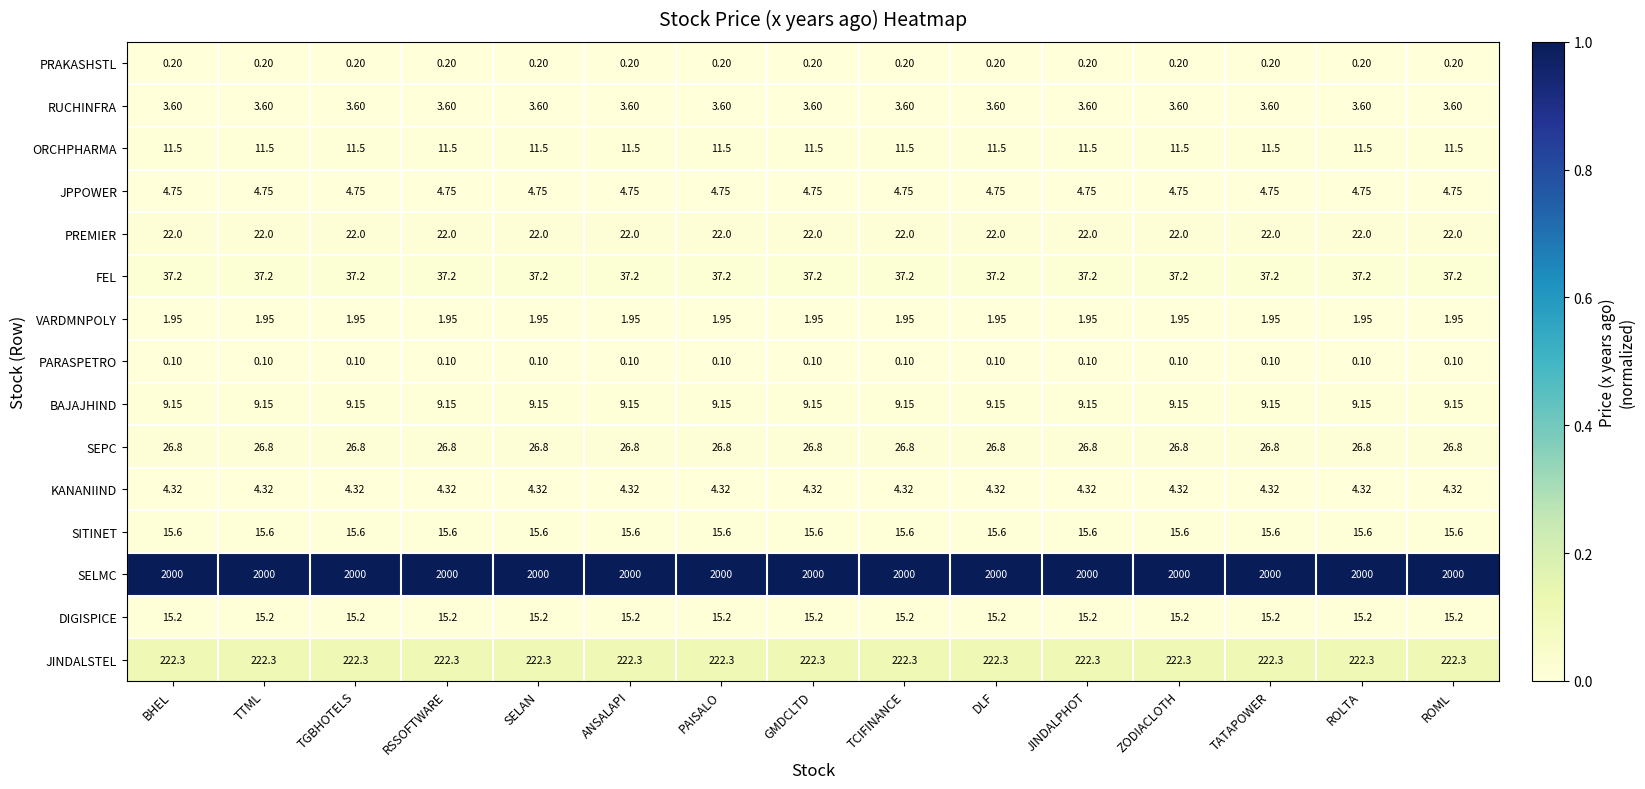

Is the value of KANANIIND at ANSALAPI greater than the value of SEPC at DLF?

No